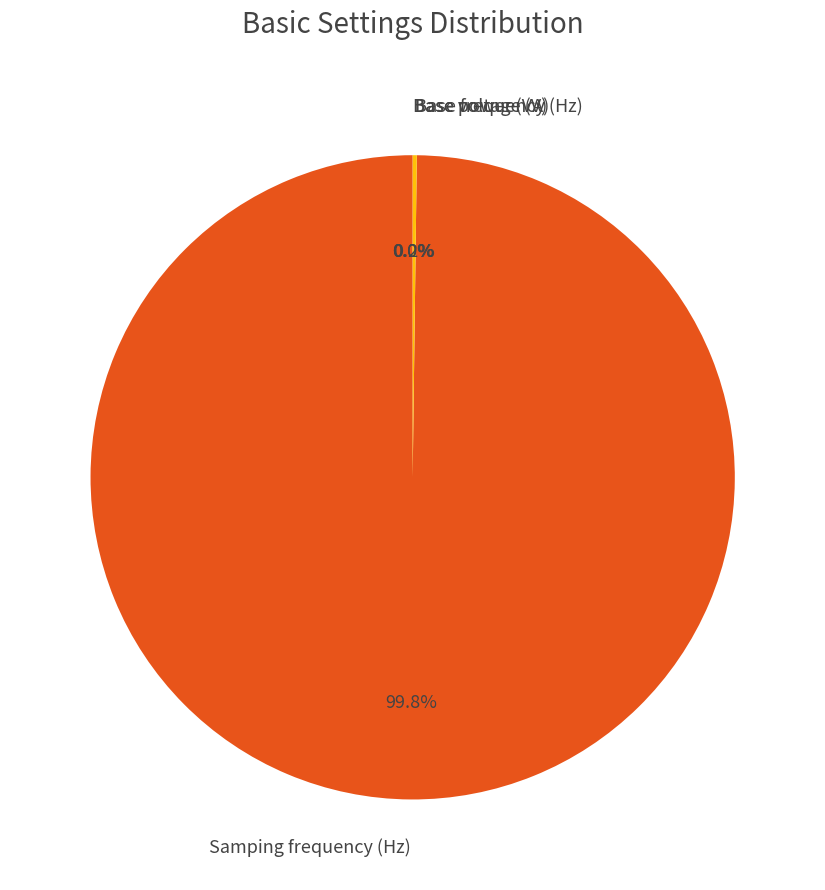

To the nearest percent, what is the average slice percentage?

25%